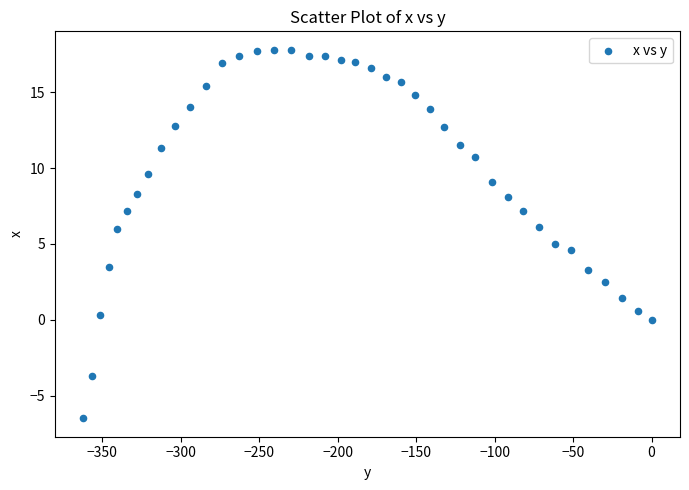

What is the range of X values (max minus min)?

362.0